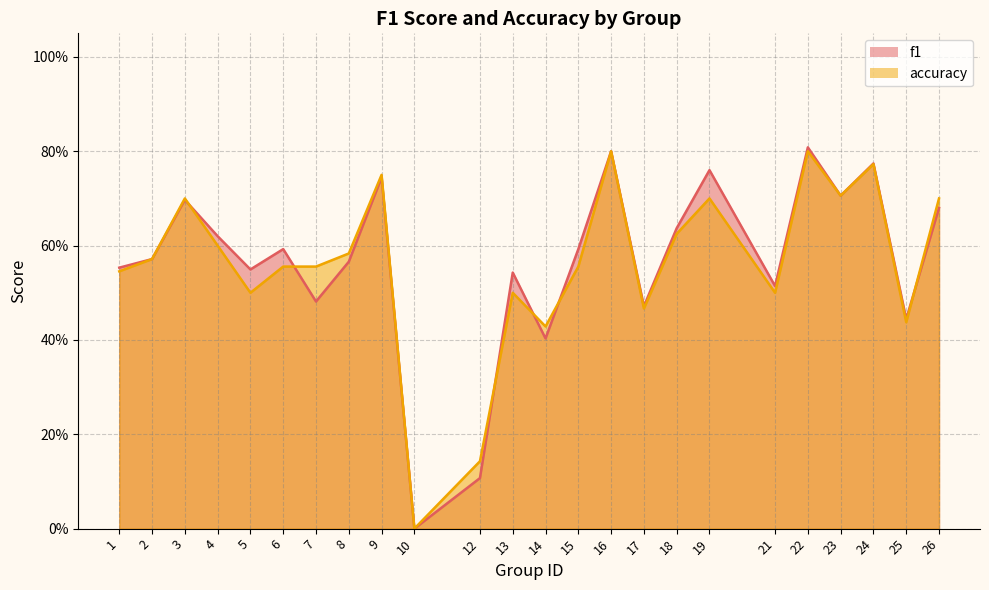

Count the number of data series in this chart.

2